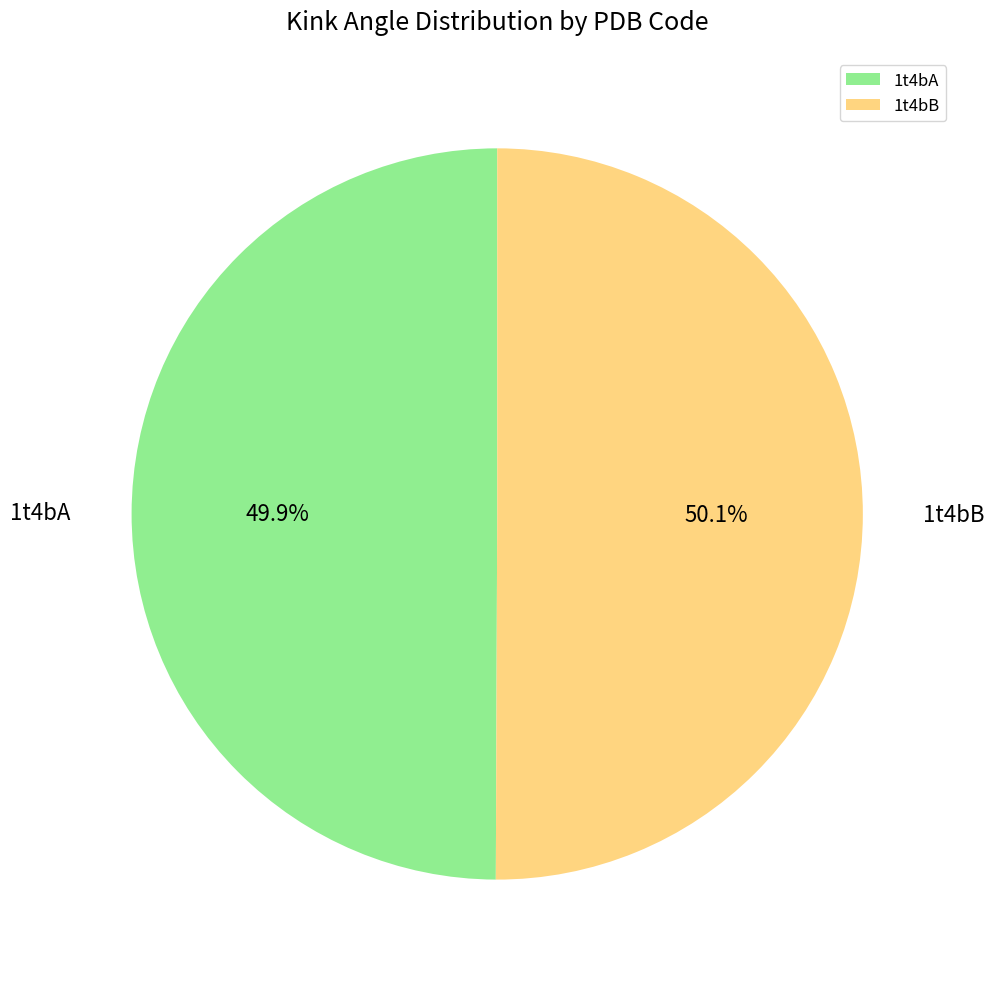

How many slices are in this pie chart?

2